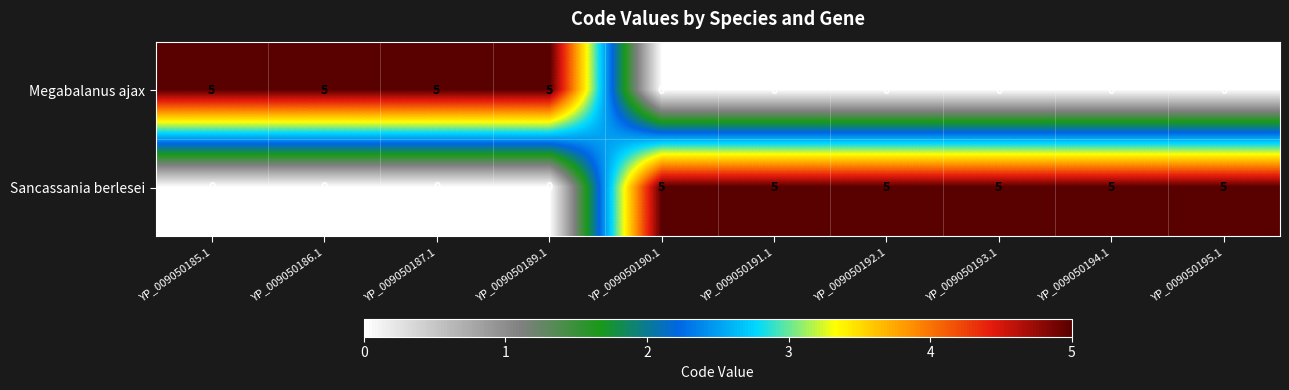

What is the spread (max minus min) of values at YP_009050191.1?

5